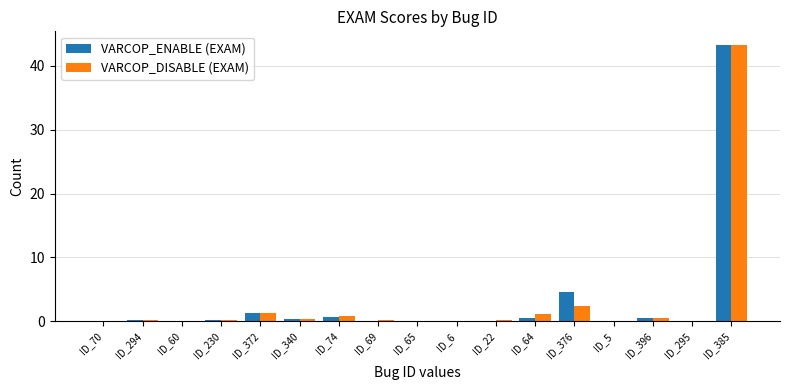

At which label is VARCOP_ENABLE (EXAM) closest to 21?

ID_376